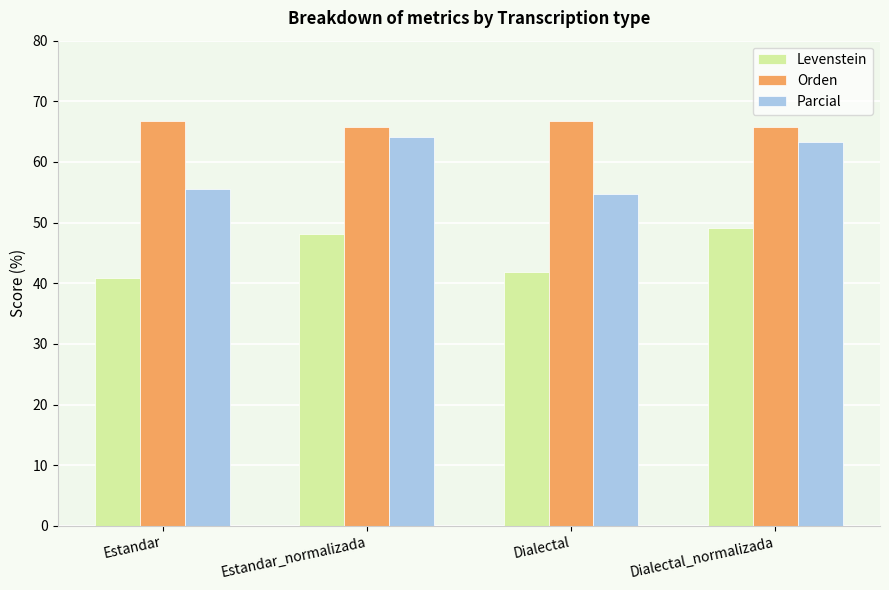

List the series in order of their overall mean, highest first.

Orden, Parcial, Levenstein